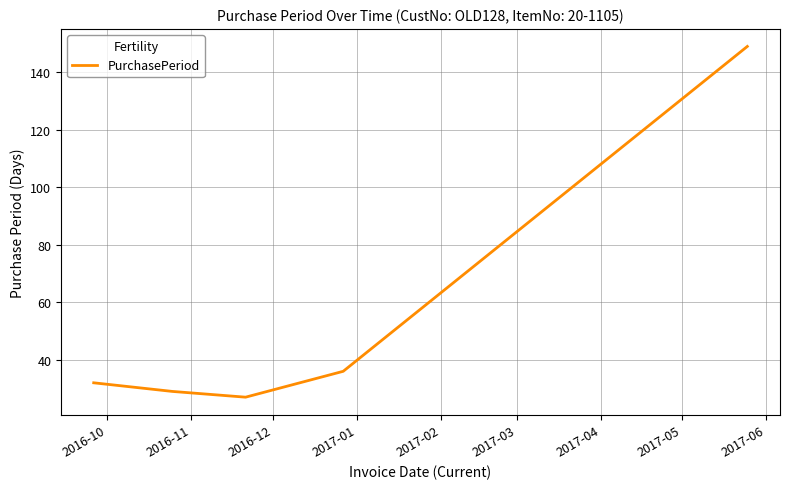

Reading right to left, transcribe all the data shown in this chart.

149	36	27	29	32